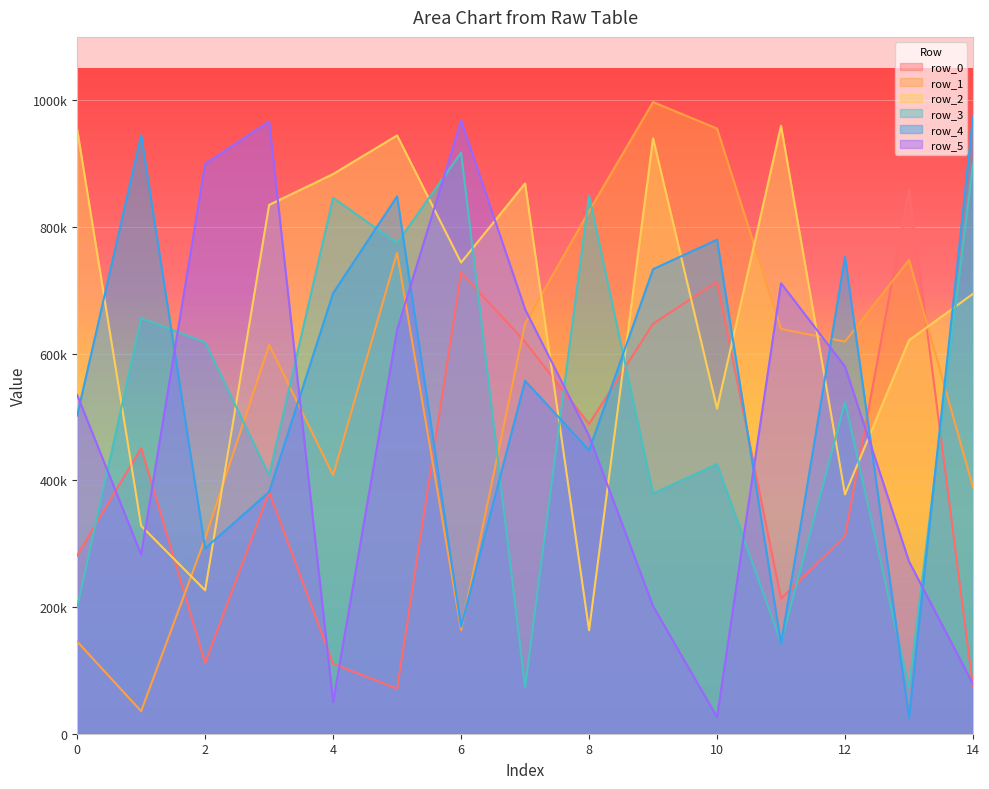

Reading right to left, extract all data points from this chart.

row_0: 14=74345	13=858937	12=311765	11=213272	10=713373	9=647167	8=488941	7=618631	6=727878	5=71156	4=110329	3=381294	2=111891	1=451070	0=281350
row_1: 14=389246	13=747938	12=618918	11=638999	10=955252	9=997092	8=825027	7=647329	6=163530	5=759341	4=408120	3=613766	2=308301	1=35590	0=145454
row_2: 14=694417	13=621130	12=377775	11=959678	10=513157	9=939939	8=163273	7=868664	6=743802	5=944465	4=883488	3=834730	2=226349	1=328185	0=953963
row_3: 14=900386	13=72591	12=523445	11=143831	10=425585	9=379257	8=849113	7=73467	6=917415	5=774553	4=845897	3=407959	2=617885	1=655971	0=199318
row_4: 14=973218	13=24967	12=752701	11=142116	10=779817	9=733312	8=447434	7=557136	6=168899	5=848251	4=695495	3=381801	2=292632	1=944959	0=502217
row_5: 14=78430	13=271909	12=579515	11=711141	10=26117	9=201467	8=470125	7=670141	6=968069	5=637461	4=50045	3=966475	2=899445	1=282875	0=534856